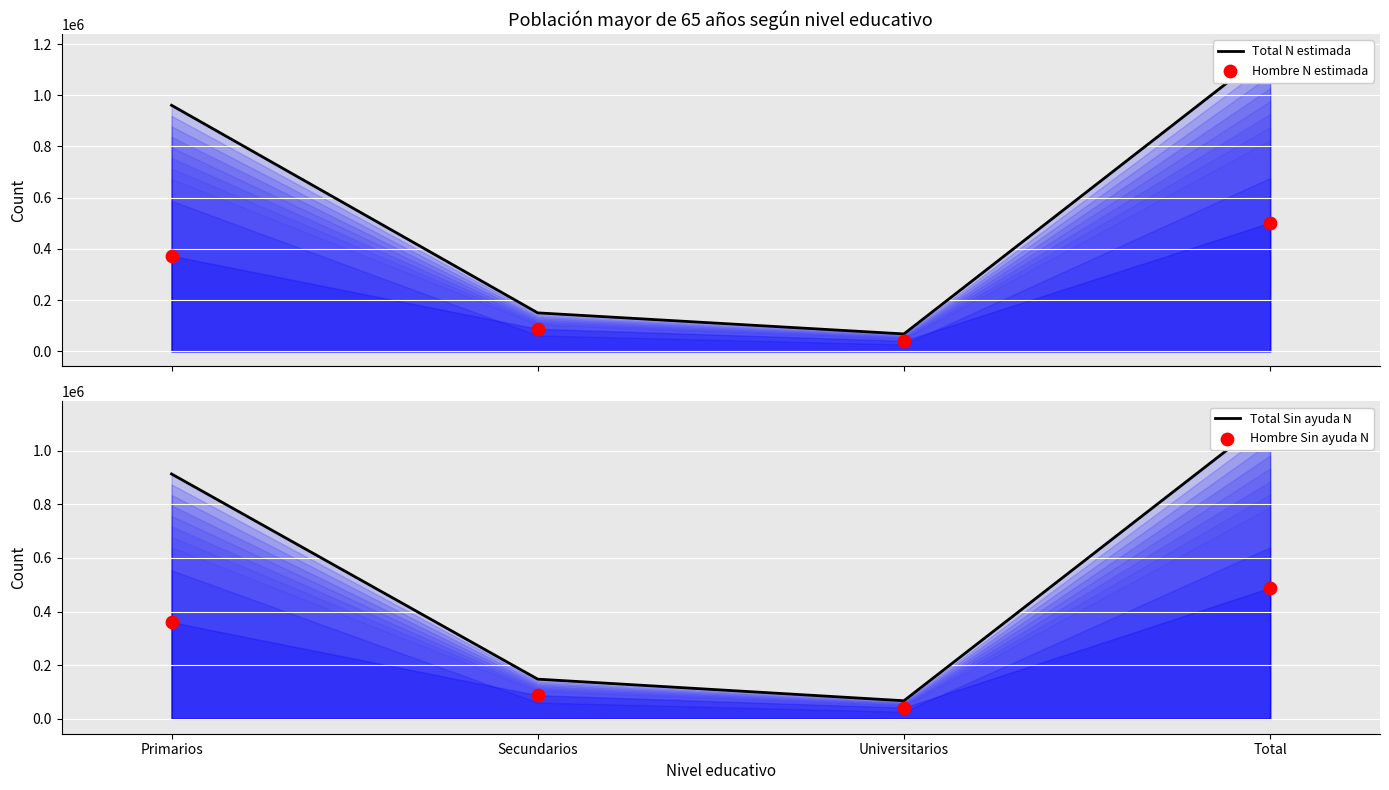

What are all the series names shown in the legend?

Total N estimada, Hombre N estimada, Total Sin ayuda N, Hombre Sin ayuda N